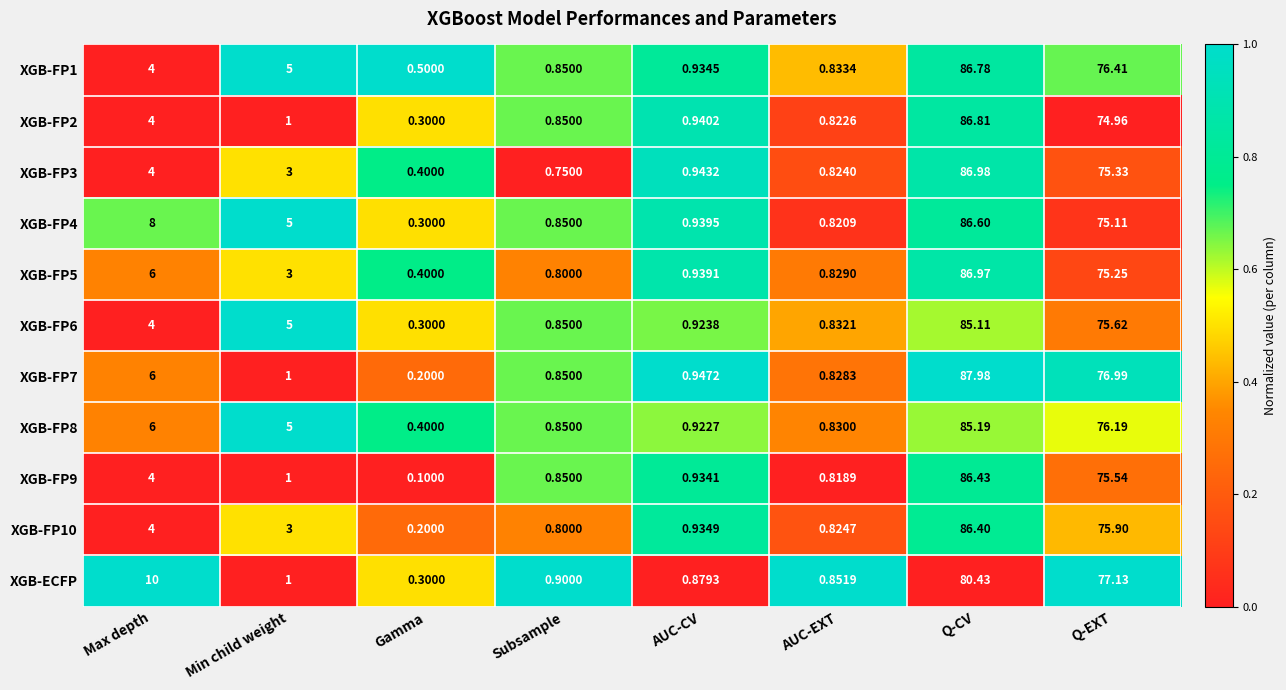

Which series changed the most between Gamma and Q-EXT?

XGB-ECFP